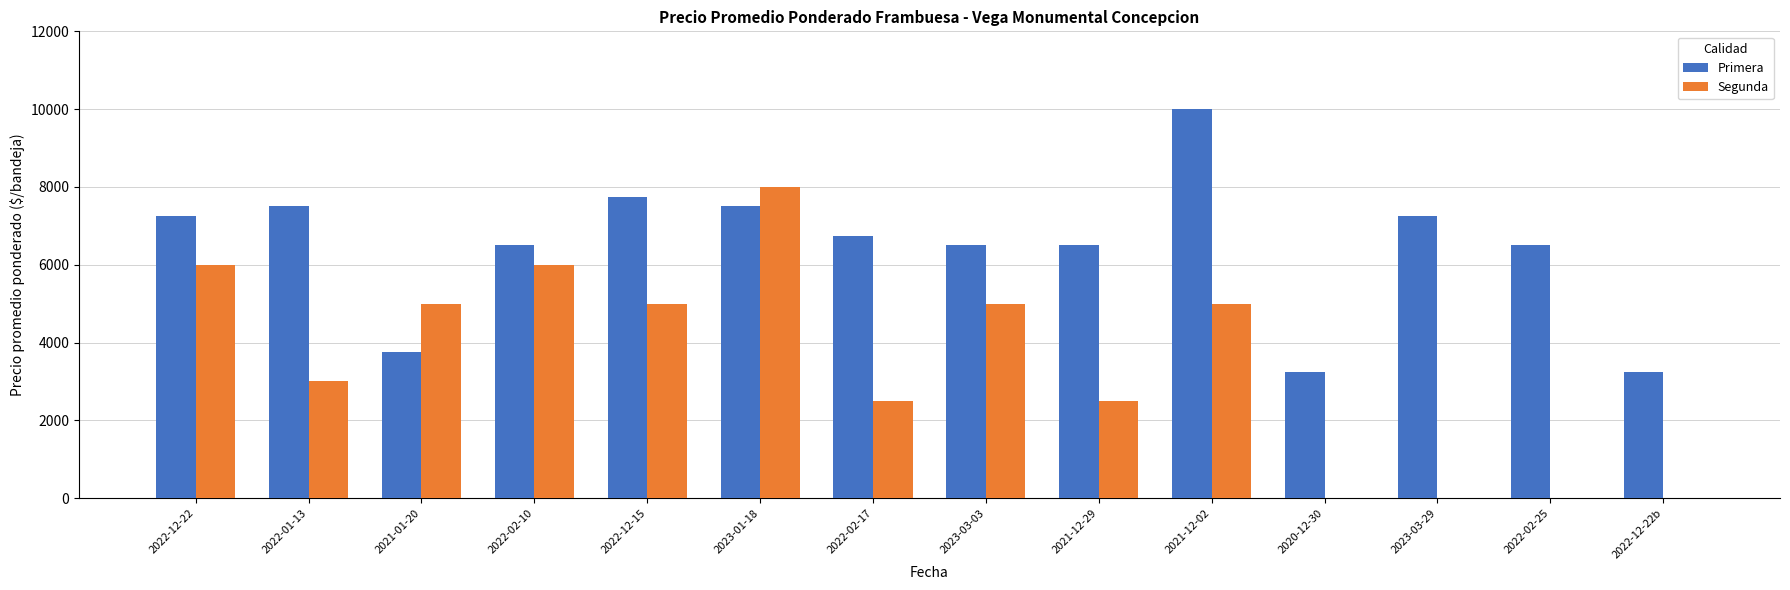

What is the highest value of the Primera series?

10000